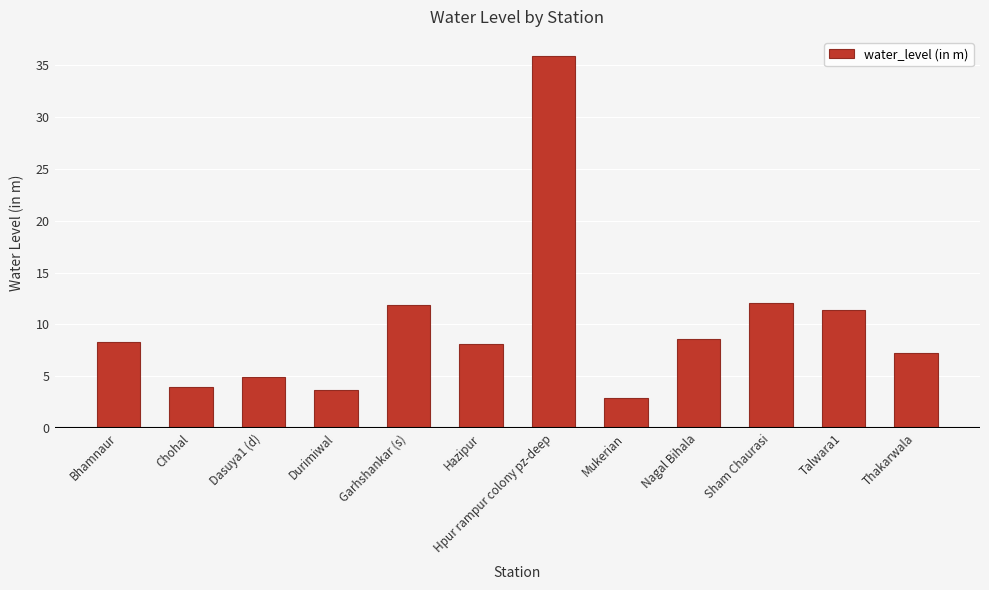

What is the change in value from Durimiwal to Nagal Bihala?

+4.9